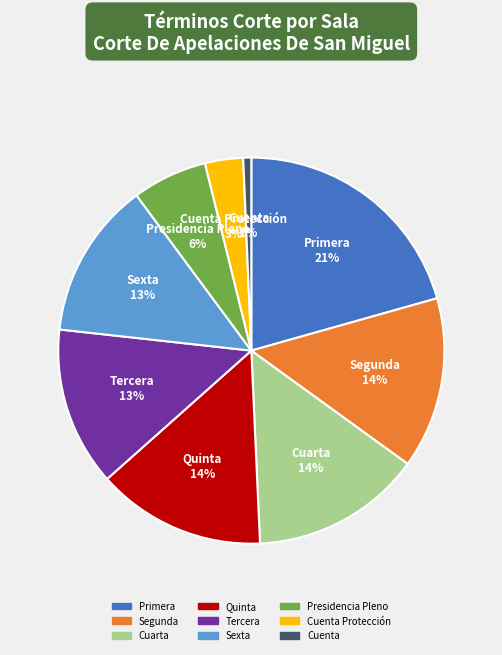

Count the number of slices in the pie.

9